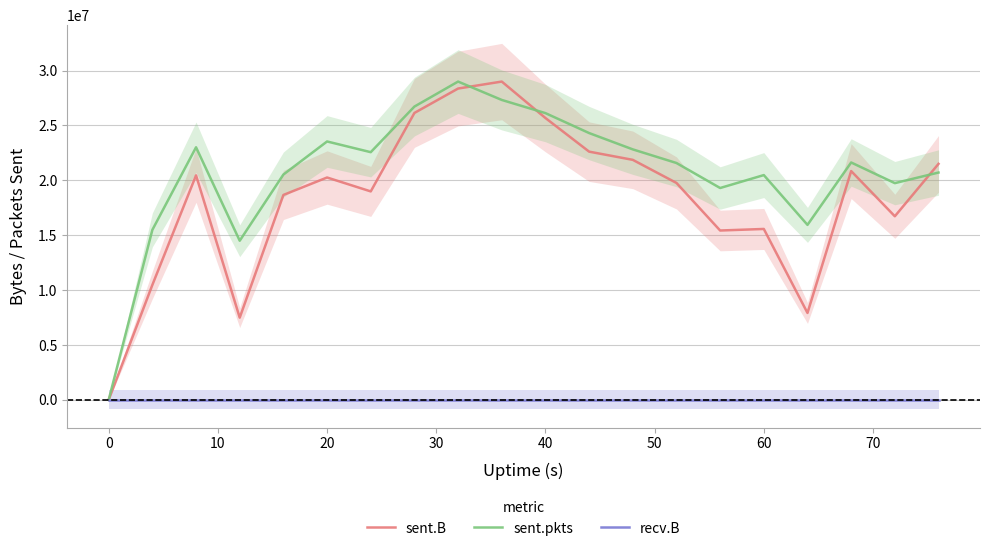

At how many categories does at least one series exceed 17826159?

16